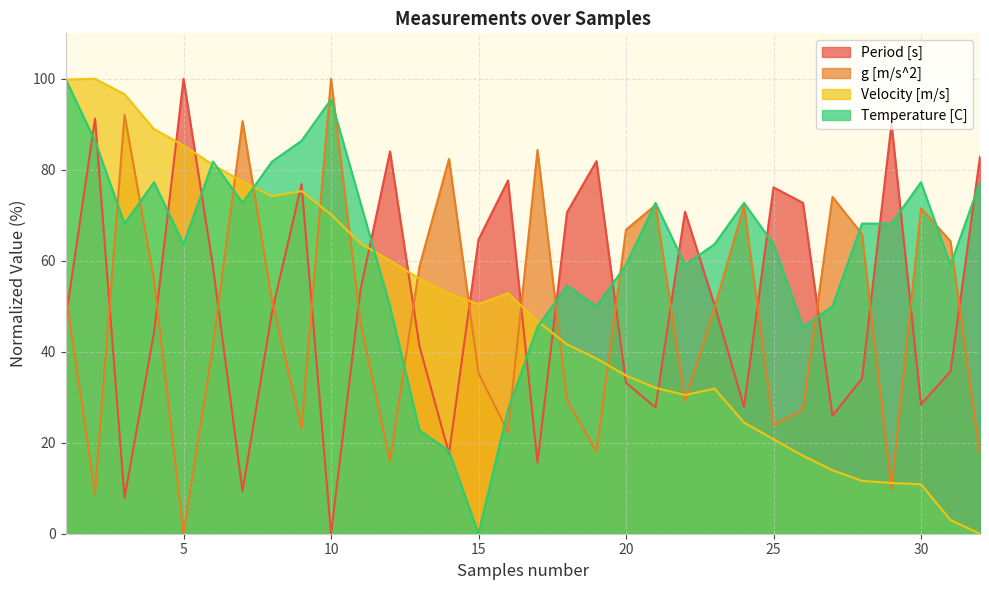

Reading right to left, extract all data points from this chart.

Period [s]: 32=82.9	31=35.7	30=28.4	29=90.2	28=34.1	27=26.0	26=72.7	25=76.1	24=27.9	23=50.3	22=70.8	21=27.7	20=33.2	19=81.9	18=70.7	17=15.7	16=77.7	15=64.7	14=17.6	13=41.2	12=84.0	11=53.6	10=0.0	9=76.8	8=48.8	7=9.3	6=58.7	5=100.0	4=44.2	3=7.9	2=91.3	1=47.0
g [m/s^2]: 32=17.1	31=64.3	30=71.6	29=9.9	28=65.9	27=74.0	26=27.3	25=23.9	24=72.1	23=49.7	22=29.2	21=72.2	20=66.8	19=18.1	18=29.3	17=84.3	16=22.3	15=35.3	14=82.4	13=58.8	12=16.0	11=46.3	10=100.0	9=23.2	8=51.2	7=90.7	6=41.3	5=0.0	4=55.7	3=92.1	2=8.7	1=53.0
Velocity [m/s]: 32=0.0	31=3.0	30=10.9	29=11.2	28=11.6	27=14.0	26=17.1	25=20.8	24=24.4	23=31.9	22=30.5	21=32.1	20=34.8	19=38.5	18=41.6	17=46.7	16=52.9	15=50.5	14=52.8	13=56.1	12=60.1	11=63.8	10=70.2	9=75.3	8=74.2	7=77.4	6=81.1	5=85.3	4=89.0	3=96.6	2=100.0	1=99.8
Temperature [C]: 32=77.3	31=59.1	30=77.3	29=68.2	28=68.2	27=50.0	26=45.5	25=63.6	24=72.7	23=63.6	22=59.1	21=72.7	20=59.1	19=50.0	18=54.5	17=45.5	16=27.3	15=0.0	14=18.2	13=22.7	12=50.0	11=72.7	10=95.5	9=86.4	8=81.8	7=72.7	6=81.8	5=63.6	4=77.3	3=68.2	2=86.4	1=100.0